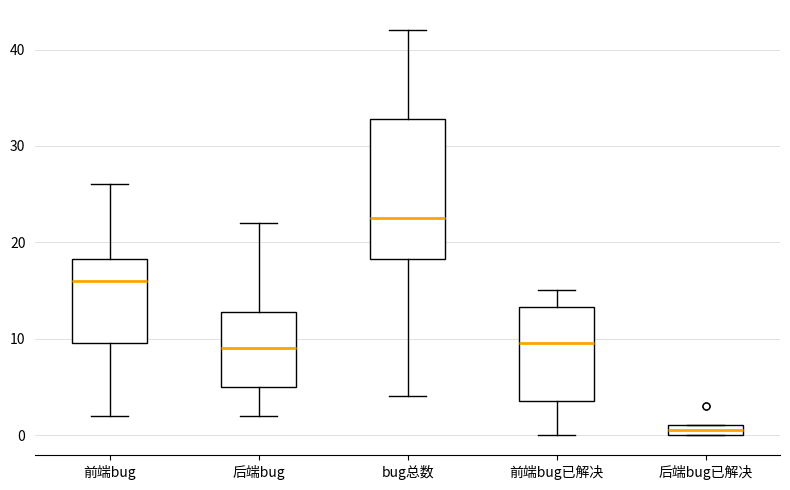

Comparing the boxes themselves (not the whiskers), which one is the tallest?

bug总数